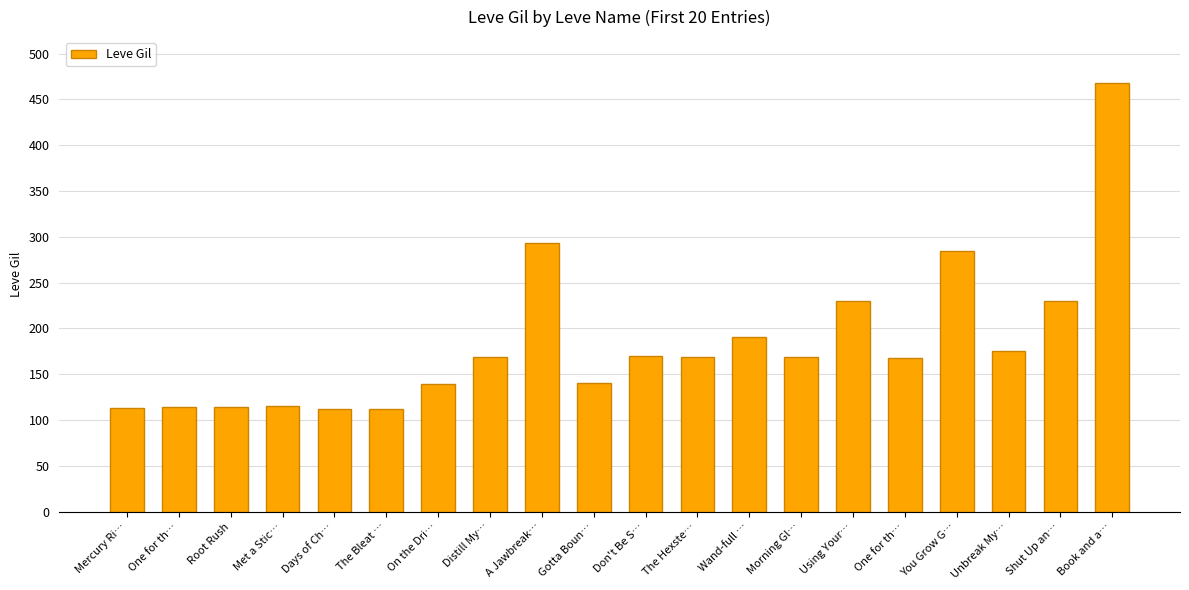

How many data points are less than 169?

9